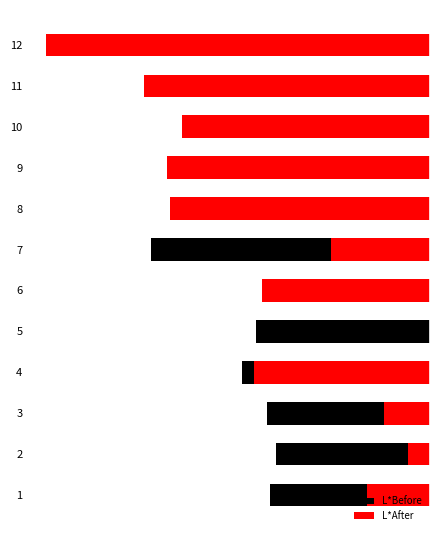

Read the L*Before value at 9.

-1.7